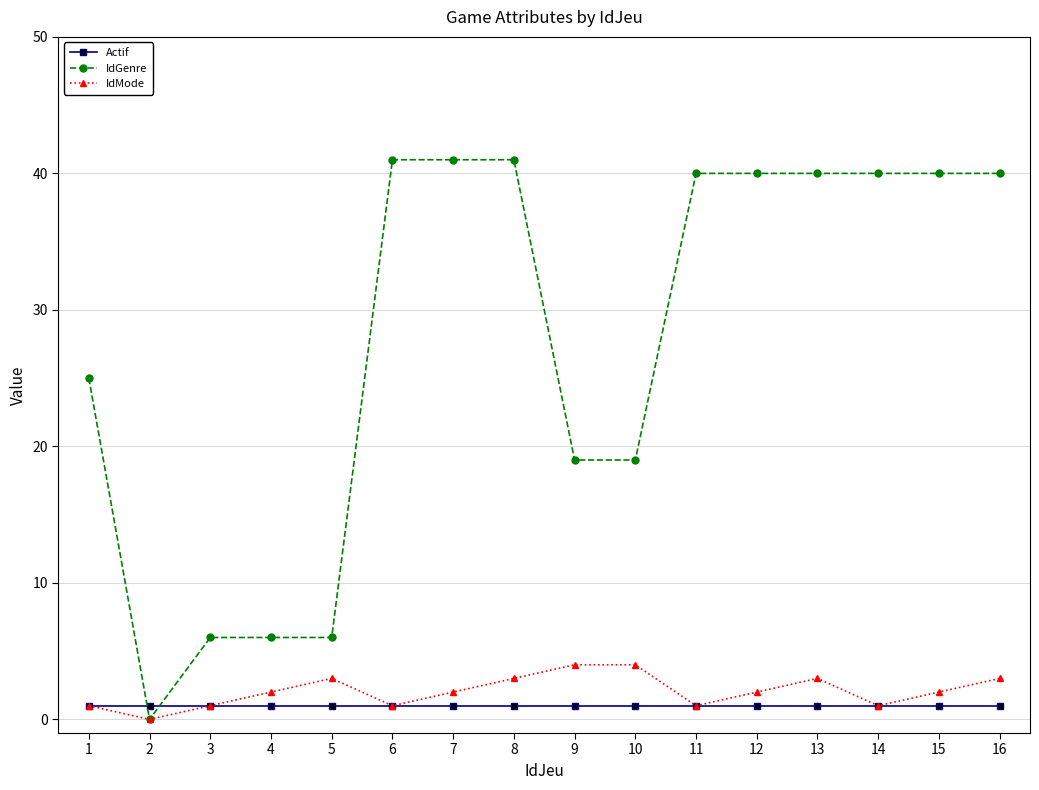

Reading left to right, what are all the values shown in this chart?

Actif: 1=1	2=1	3=1	4=1	5=1	6=1	7=1	8=1	9=1	10=1	11=1	12=1	13=1	14=1	15=1	16=1
IdGenre: 1=25	2=0	3=6	4=6	5=6	6=41	7=41	8=41	9=19	10=19	11=40	12=40	13=40	14=40	15=40	16=40
IdMode: 1=1	2=0	3=1	4=2	5=3	6=1	7=2	8=3	9=4	10=4	11=1	12=2	13=3	14=1	15=2	16=3